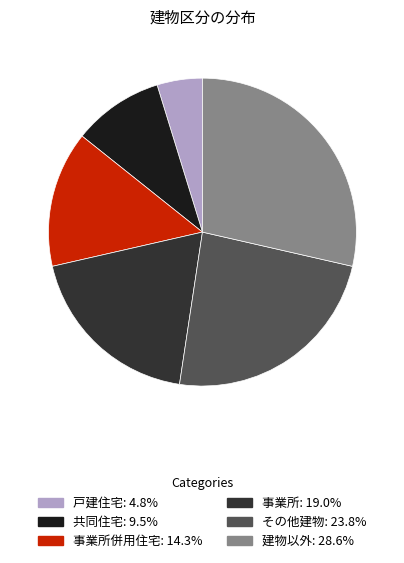

How many segments does this pie chart have?

6